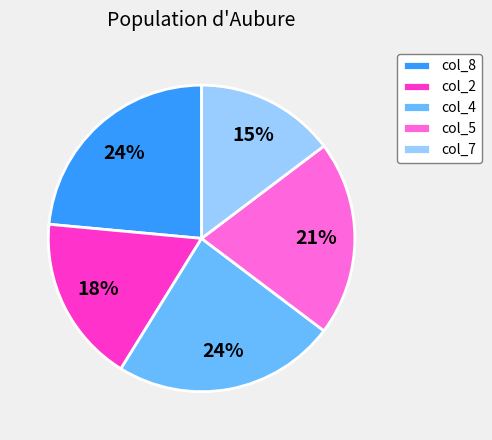

Is the sum of col_4 and col_2 greater than half?

No